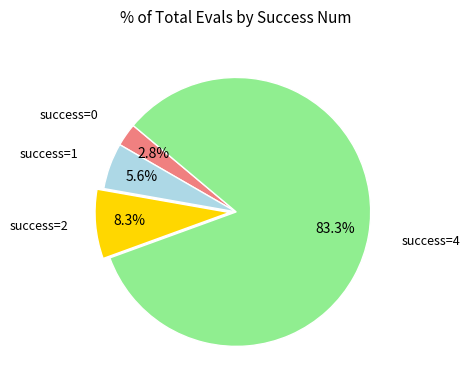

Does any single category account for the majority?

Yes